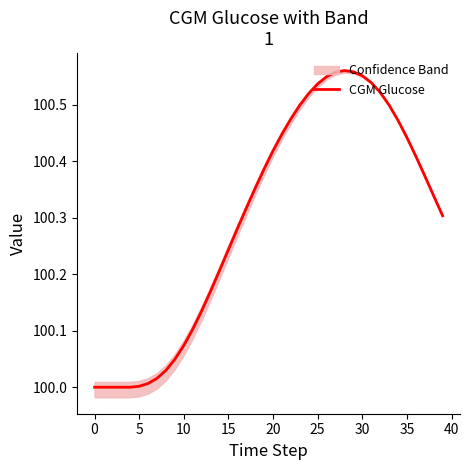

What is the difference between the second highest and minimum values?

0.6